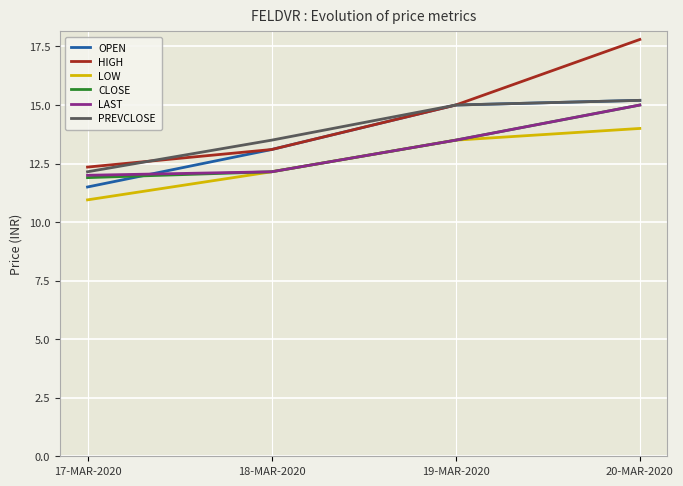

The value of CLOSE at 20-MAR-2020 is 15.0. True or false?

True